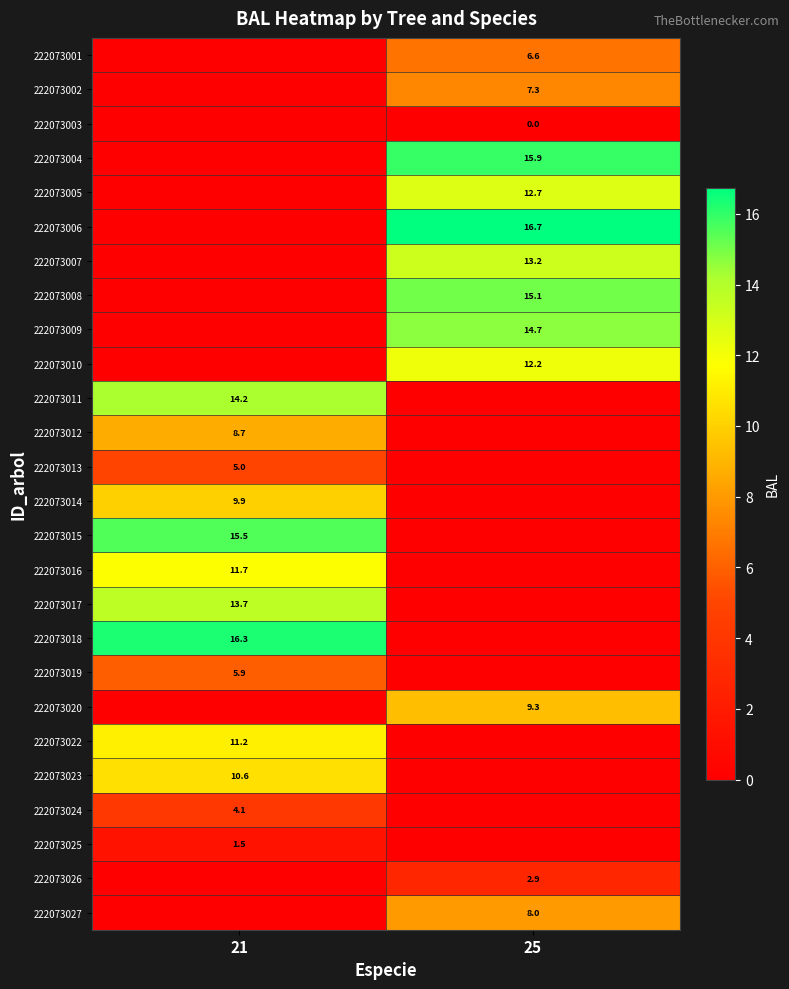

Is it true that 222073009 equals 14.7 at 25?

True